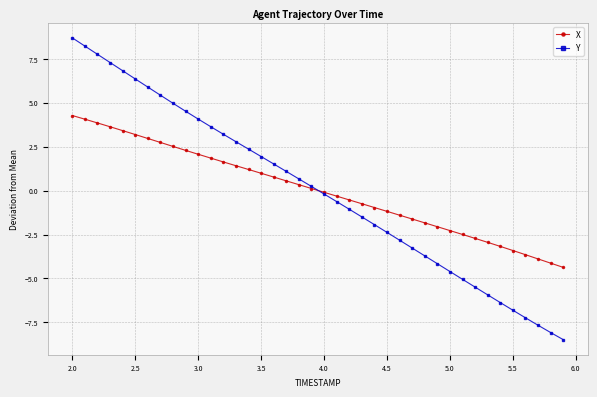

Which series has the largest range (max minus min)?

Y